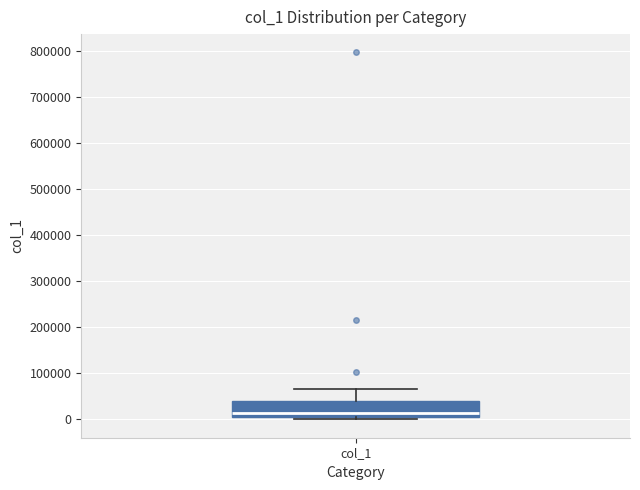

Read this box plot against the y-axis: the position of the median line, the range covered by the box, and the ends of both whiskers. The values are not printed on the chart, so give them approximately, as read against the axis.

median 10000 (just above the box's lower edge), box 10000 to 40000, whiskers 0 to 70000